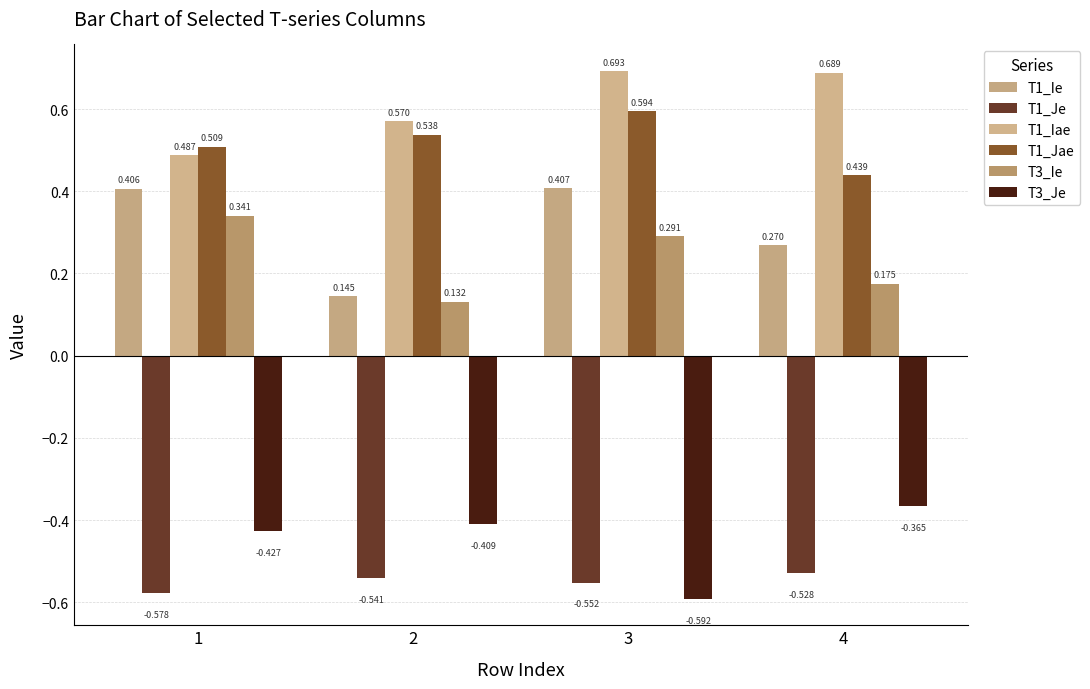

Reading left to right, extract all data points from this chart.

T1_Ie: 1=0.4	2=0.1	3=0.4	4=0.3
T1_Je: 1=-0.6	2=-0.5	3=-0.6	4=-0.5
T1_Iae: 1=0.5	2=0.6	3=0.7	4=0.7
T1_Jae: 1=0.5	2=0.5	3=0.6	4=0.4
T3_Ie: 1=0.3	2=0.1	3=0.3	4=0.2
T3_Je: 1=-0.4	2=-0.4	3=-0.6	4=-0.4